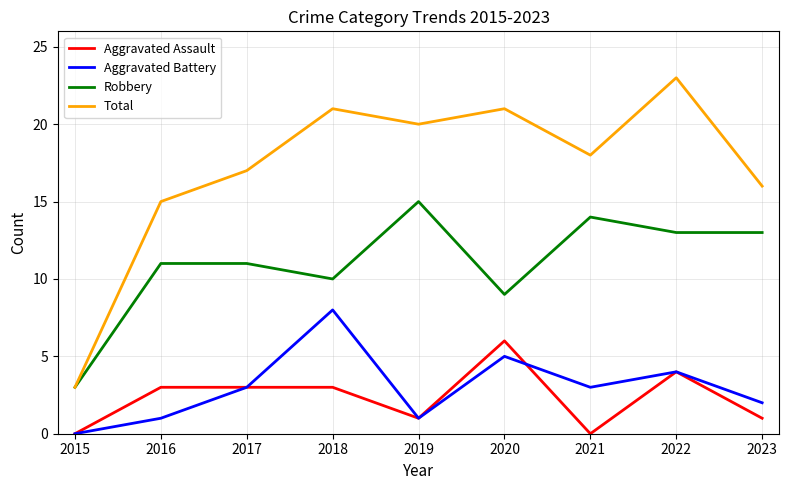

Which category has the highest value across all series?

2022